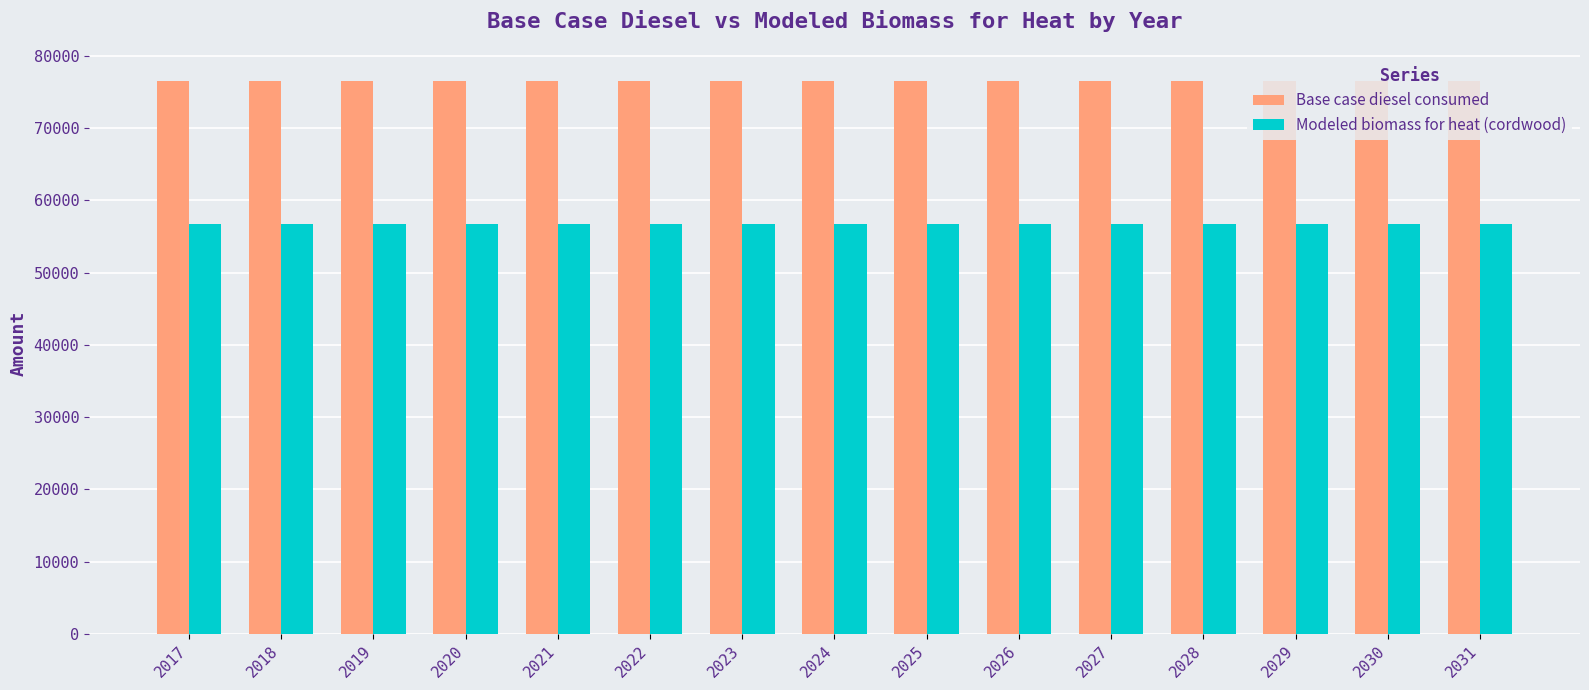

At 2017, list the series in order from largest to smallest.

Base case diesel consumed, Modeled biomass for heat (cordwood)